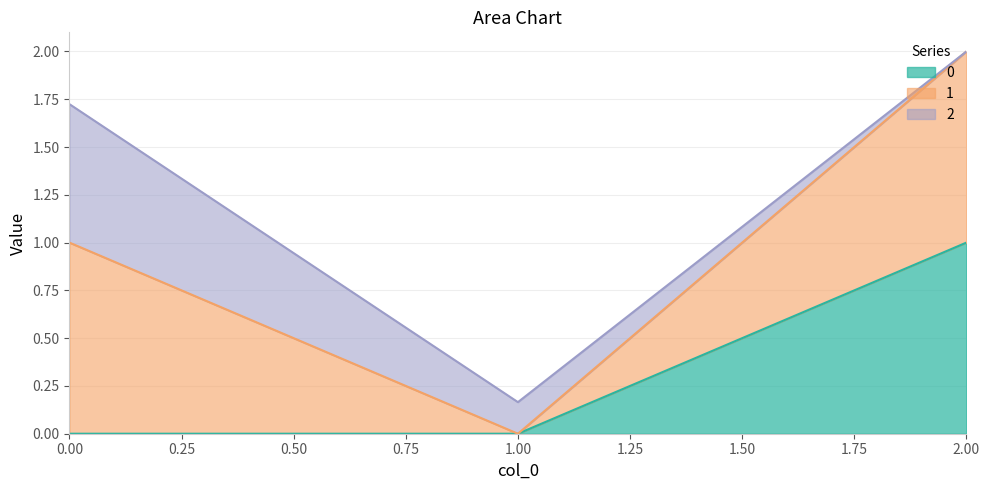

True or false: 0 has a value of -0.5 at 0.00.

False